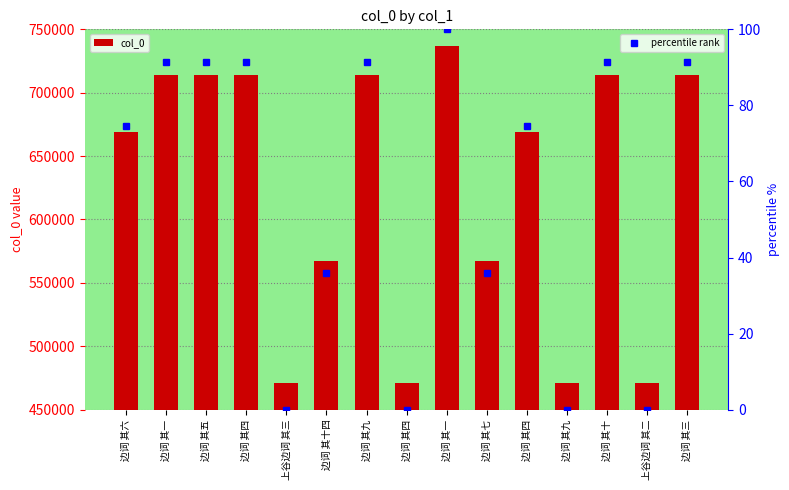

What is the approximate value at 上谷边词 其三, to the nearest 100?

471400